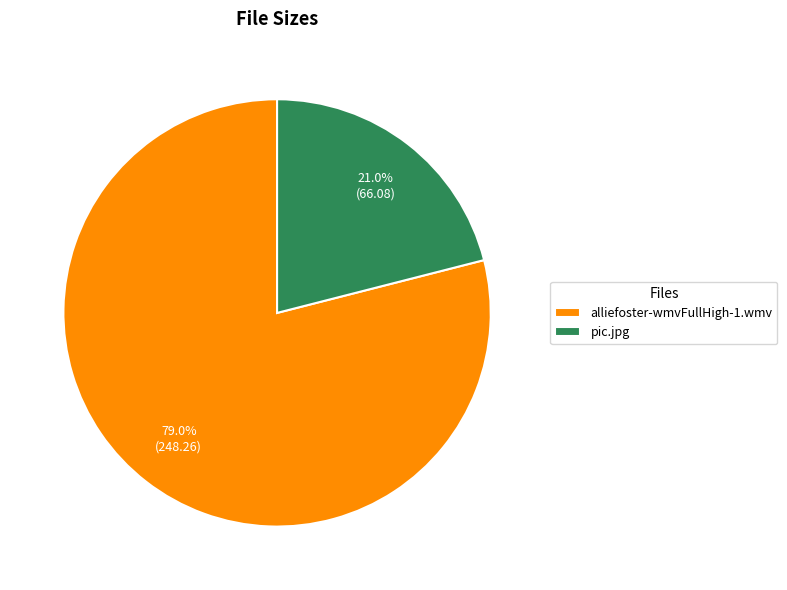

To the nearest percent, what is the difference between the alliefoster-wmvFullHigh-1.wmv and pic.jpg slice percentages?

58%